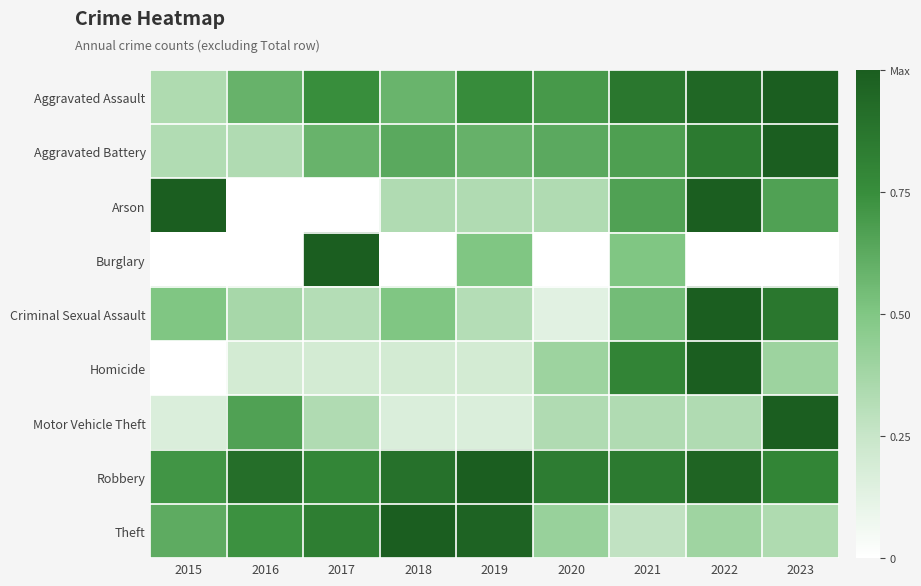

Which has a higher value, 2015 or 2019?

2019